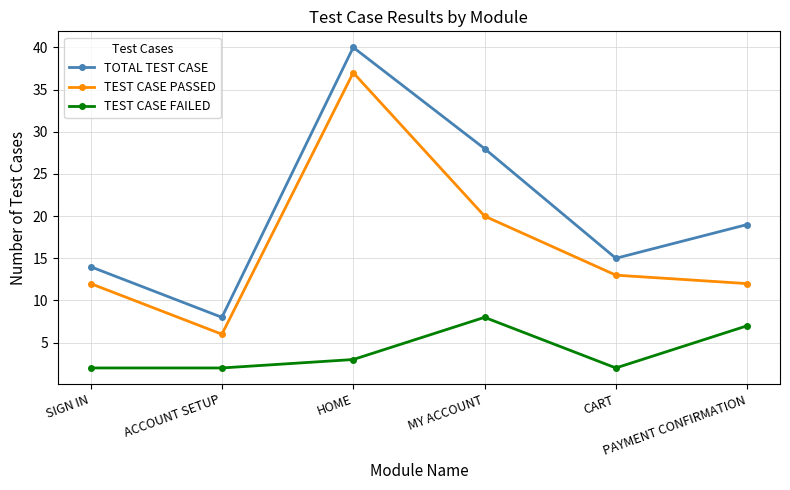

What position from the left is ACCOUNT SETUP?

2